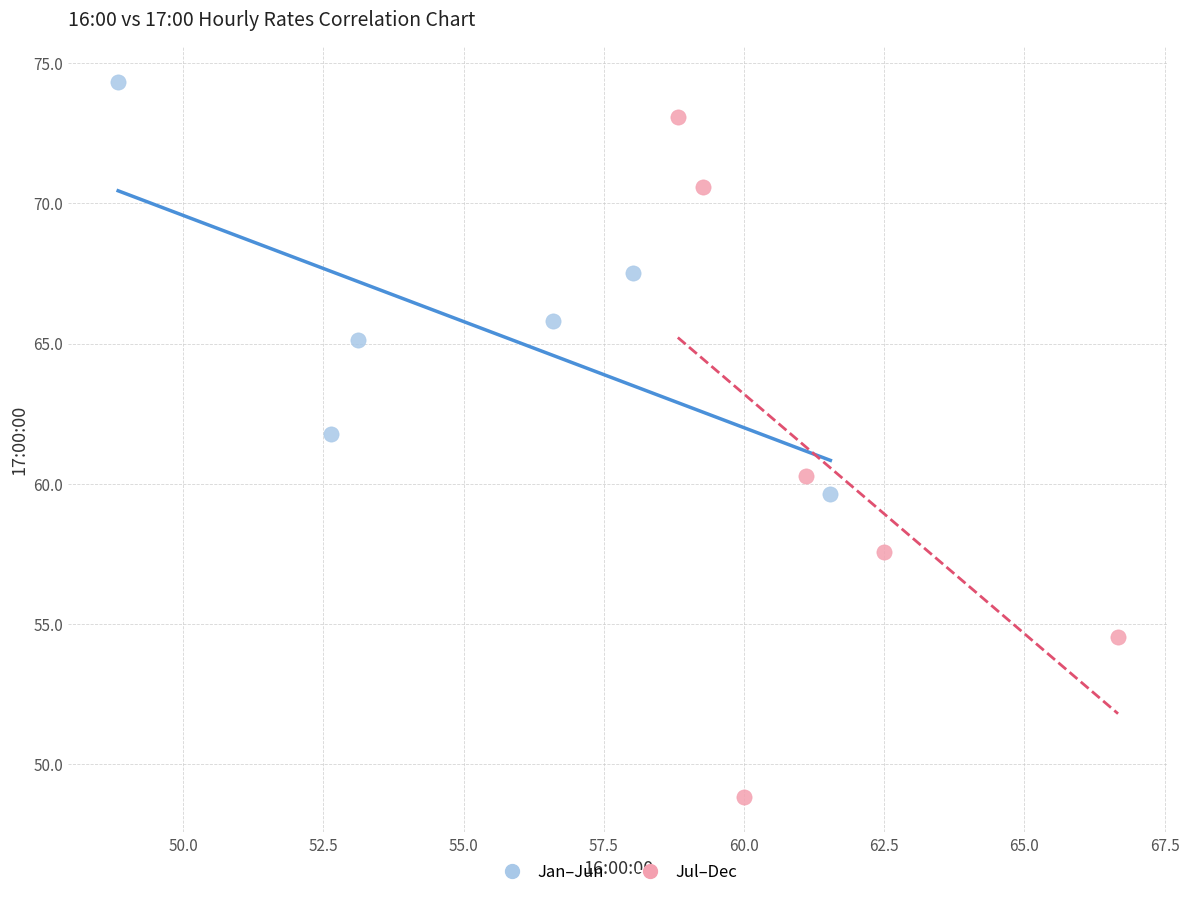

Which series contains the highest Y value?

Jan–Jun